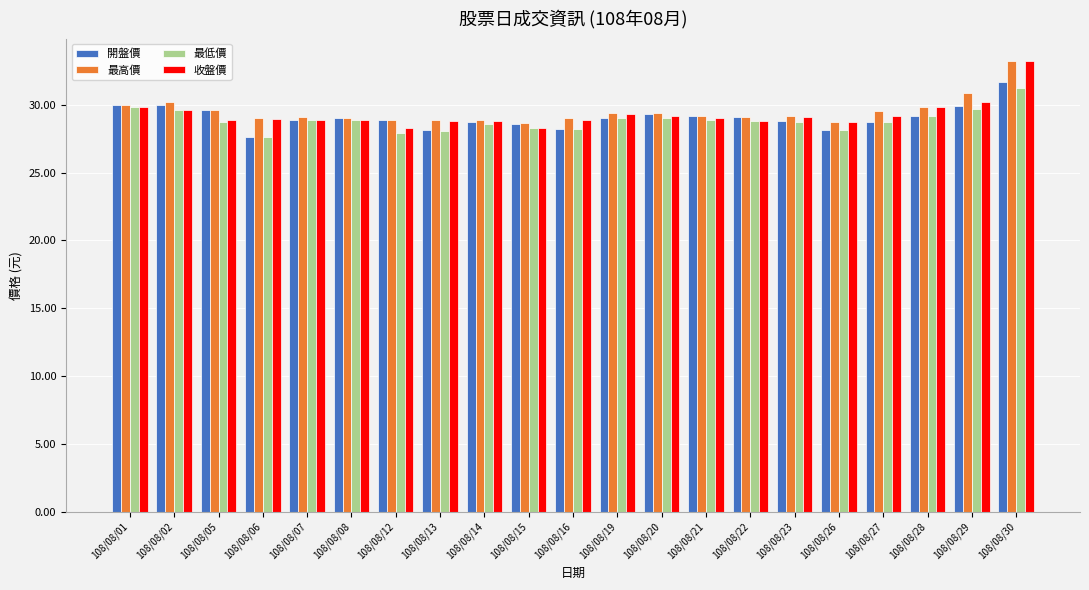

True or false: 開盤價 has a value of 29.2 at 108/08/28.

True